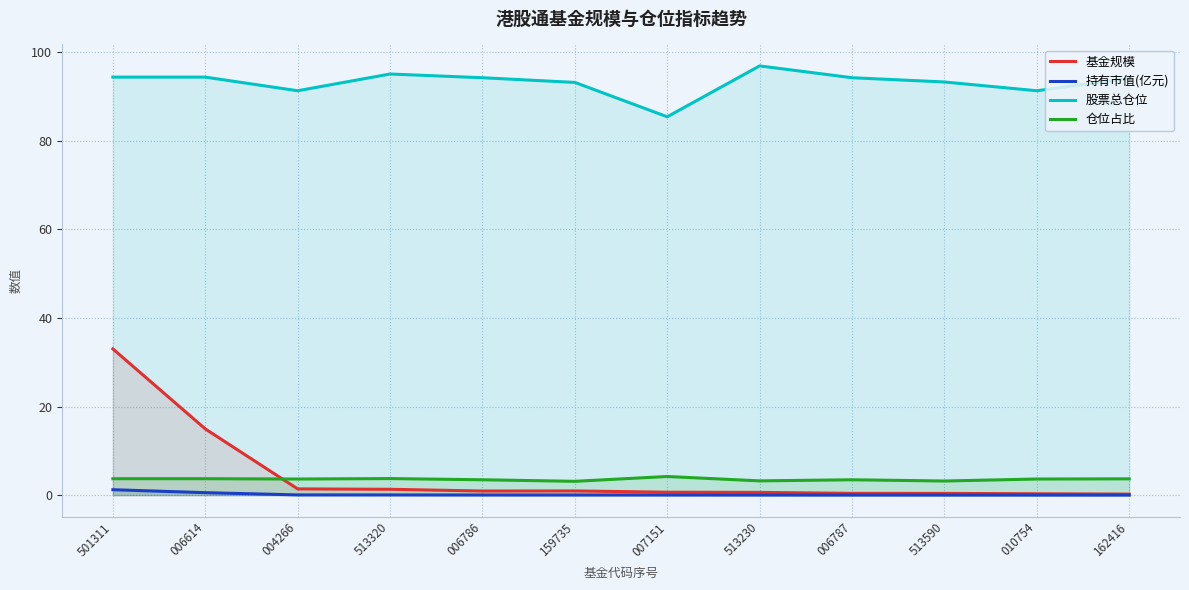

At which label does 股票总仓位 first exceed 94?

501311